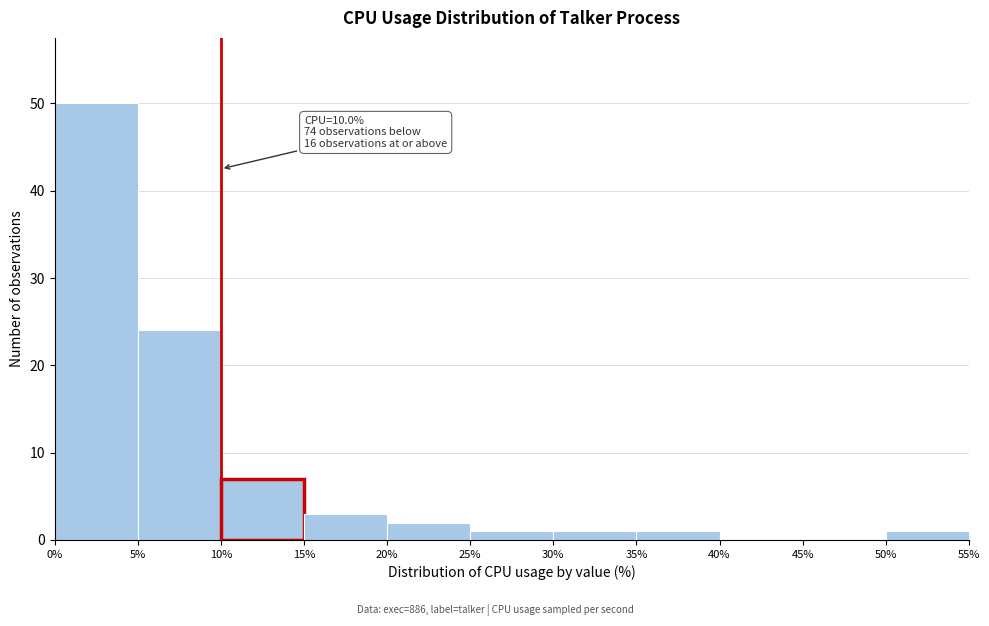

Which range on the x-axis has the tallest bar?

0% to 5%